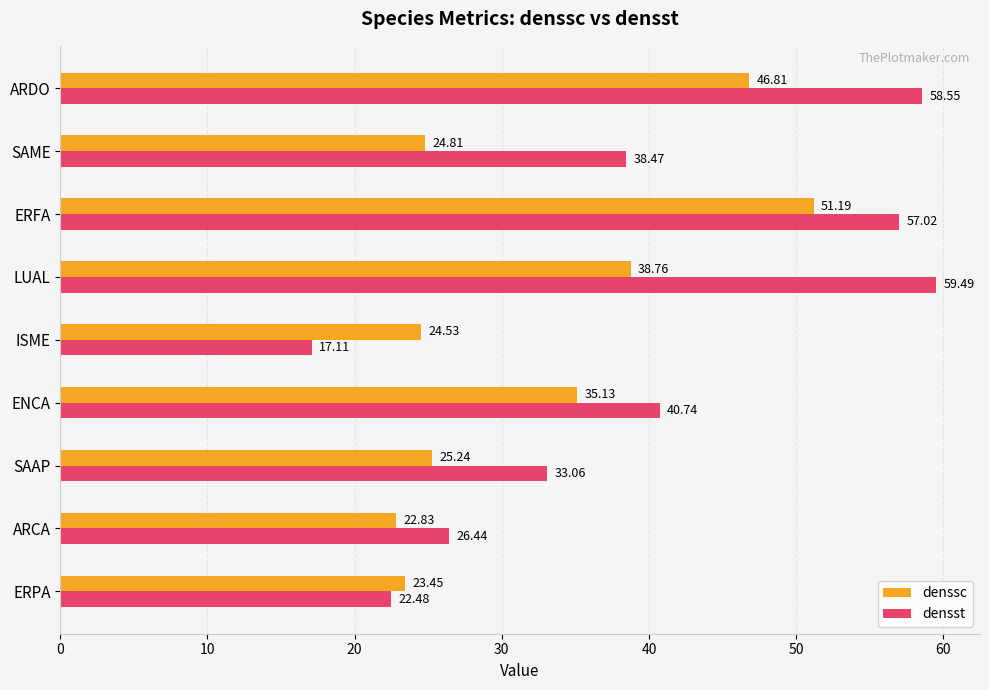

Which series has the largest range (max minus min)?

densst